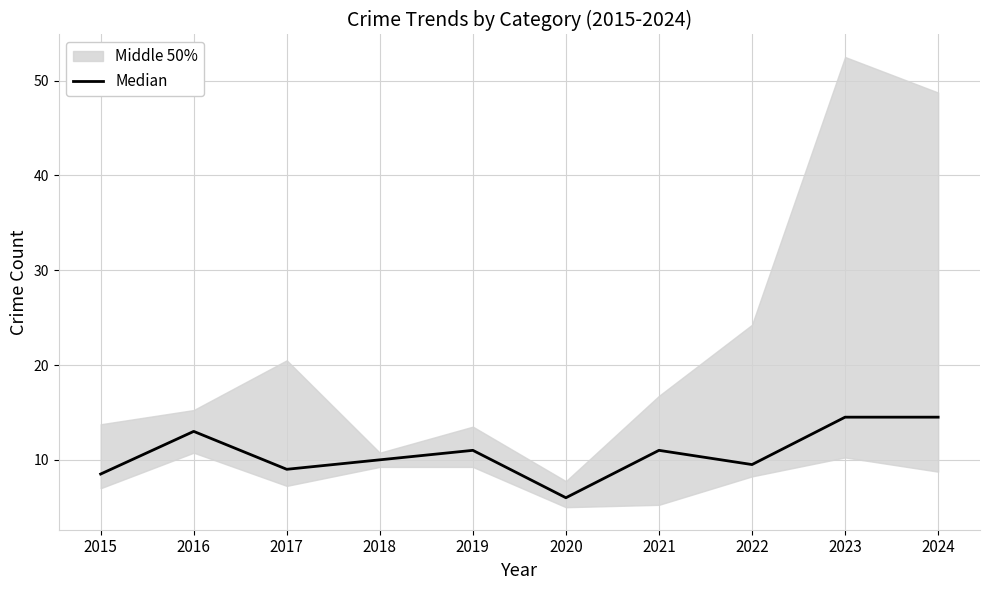

At which category does the data reach its first local peak?

2016